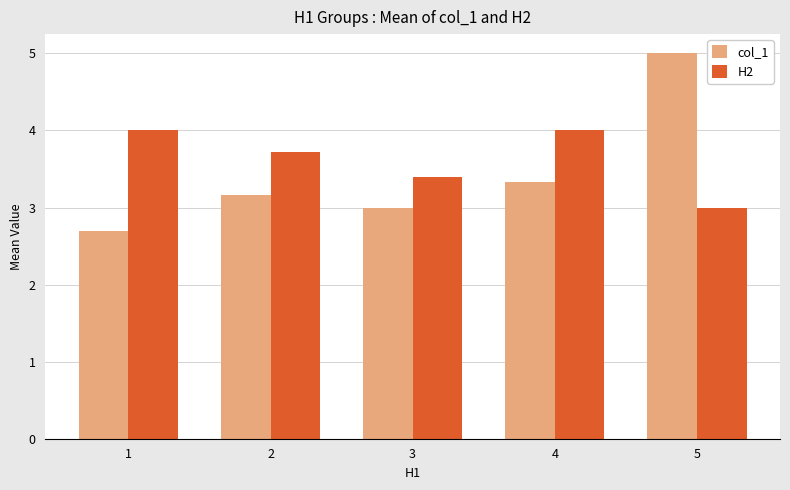

Reading right to left, what are all the values shown in this chart?

col_1: 5.0	3.3	3.0	3.2	2.7
H2: 3.0	4.0	3.4	3.7	4.0